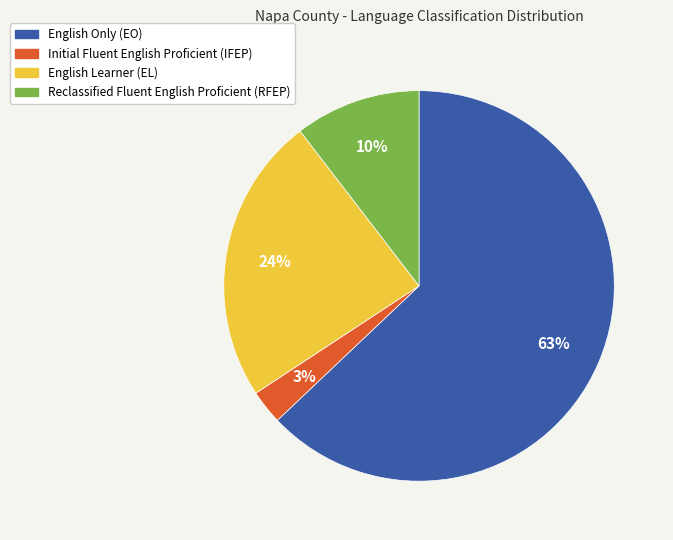

To the nearest percent, what is the difference between the largest and smallest slice percentages?

60%